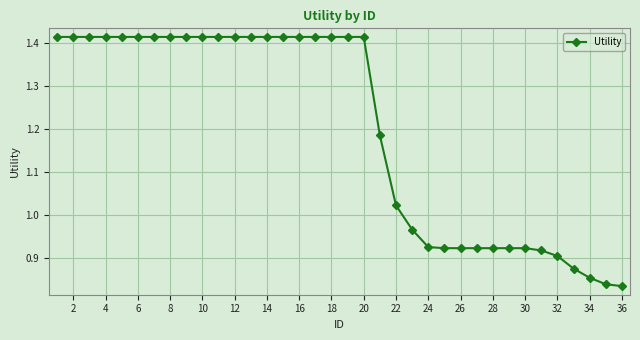

What is the difference between the second highest and second lowest values?

0.6